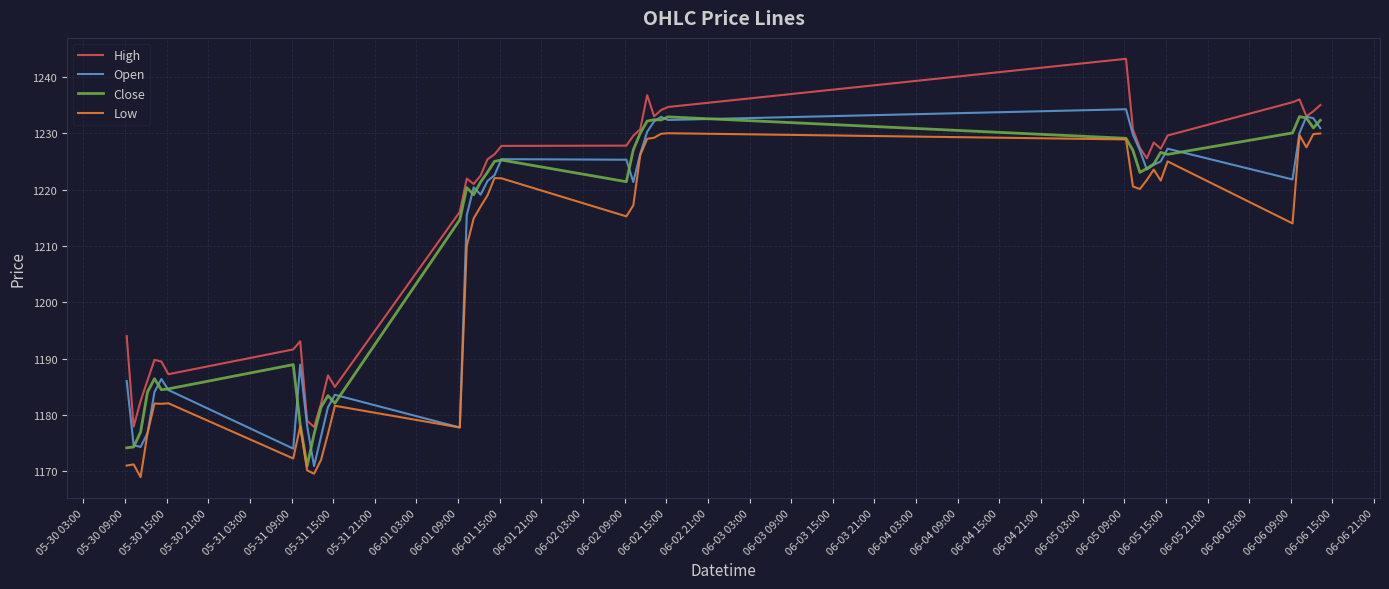

True or false: High and Low intersect in this chart.

False